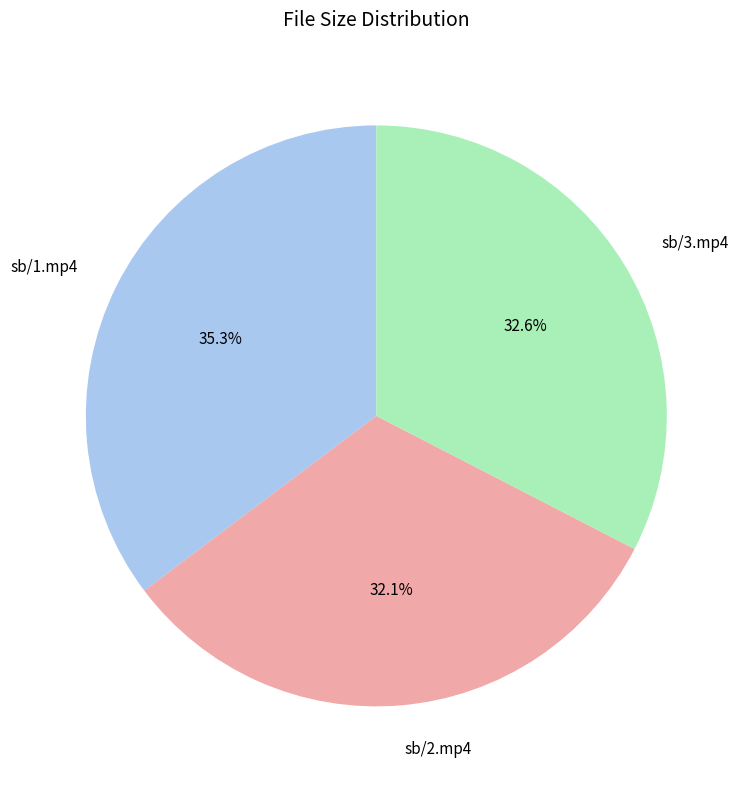

The sb/3.mp4 slice represents 33% of the pie. True or false?

True